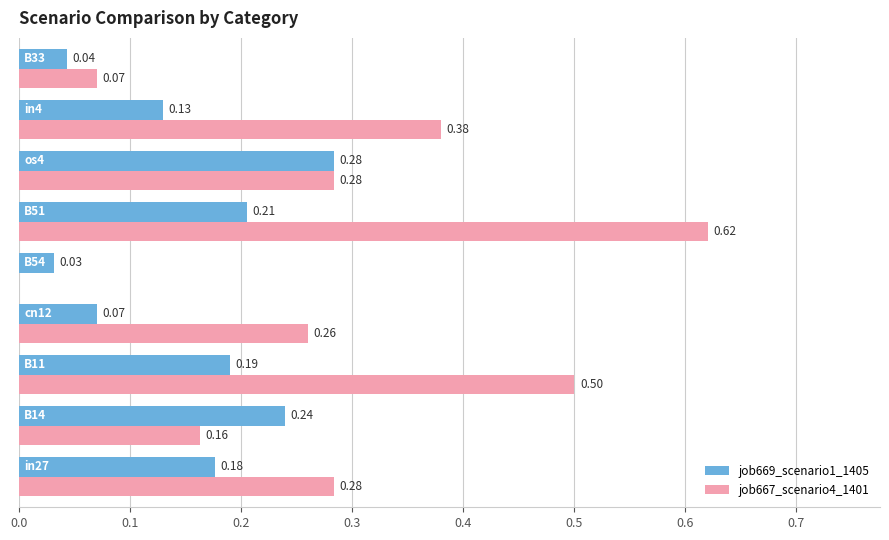

How many job669_scenario1_1405 values are between 0 and 1?

9